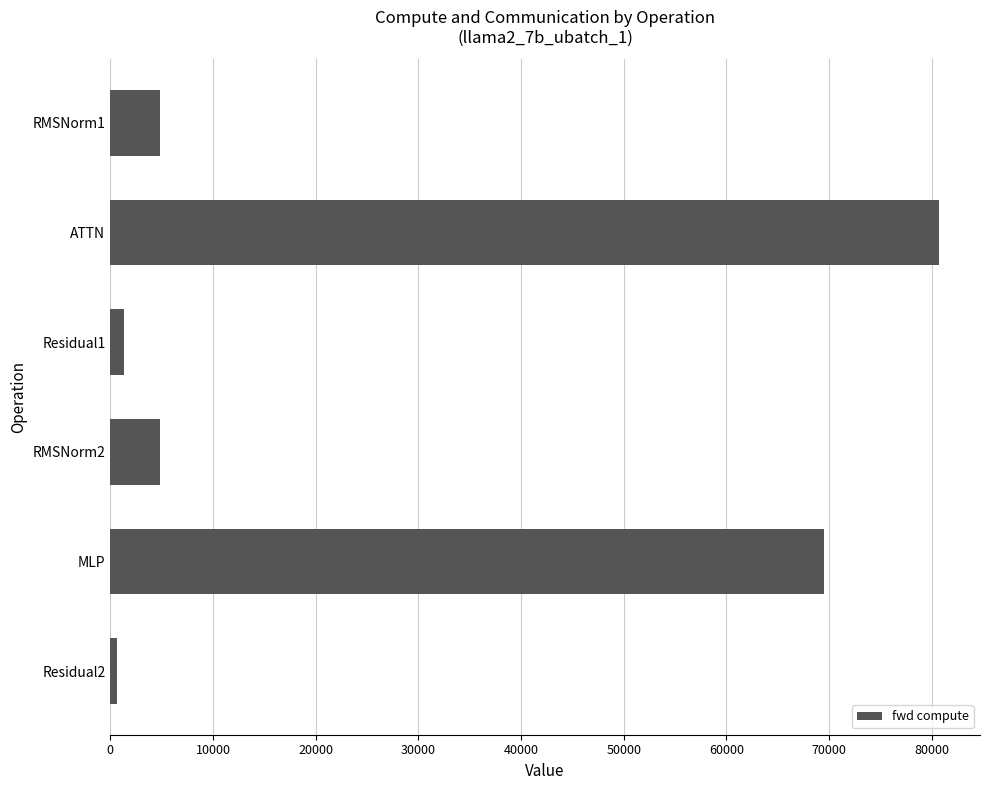

At which label is the value closest to 40673?

MLP